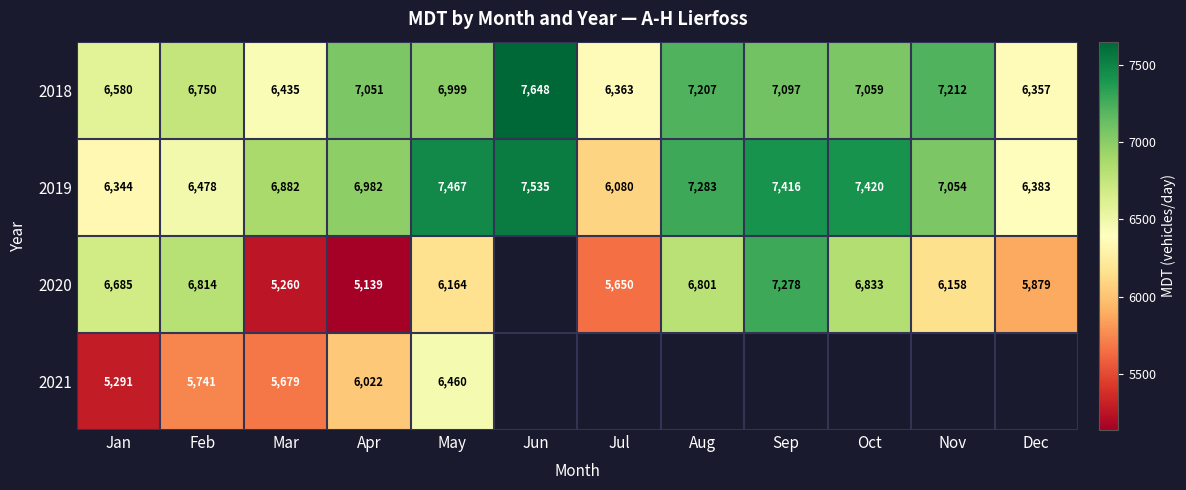

What is the total value across all series at Mar?

24256